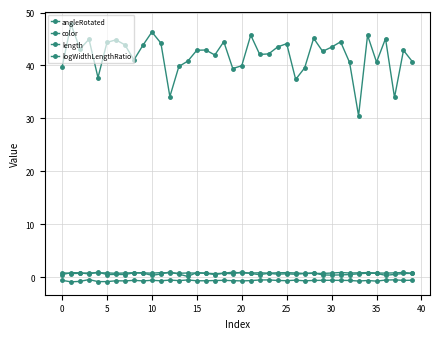

Does the chart have visible grid lines?

Yes